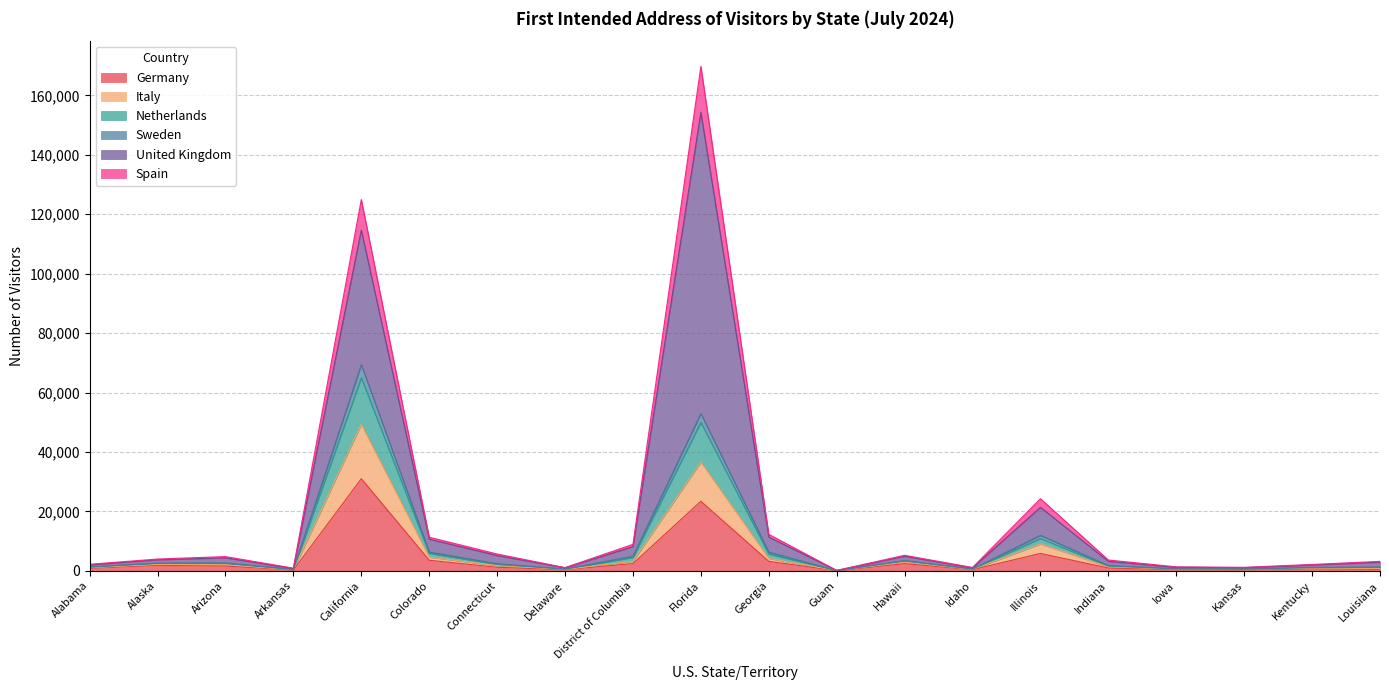

At which category is the sum across all series the highest?

Florida